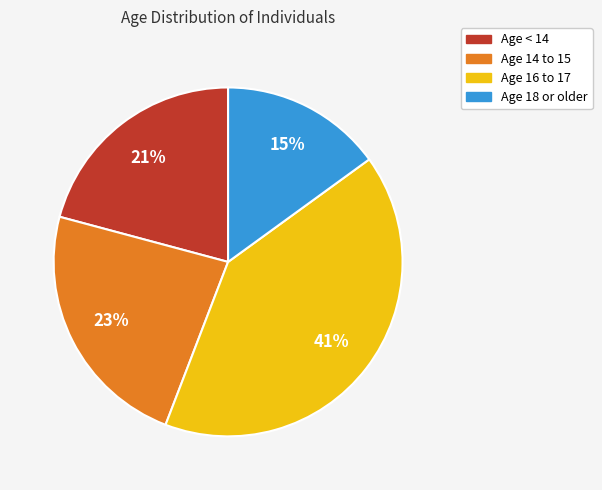

To the nearest percent, what is the difference between the largest and smallest slice percentages?

26%